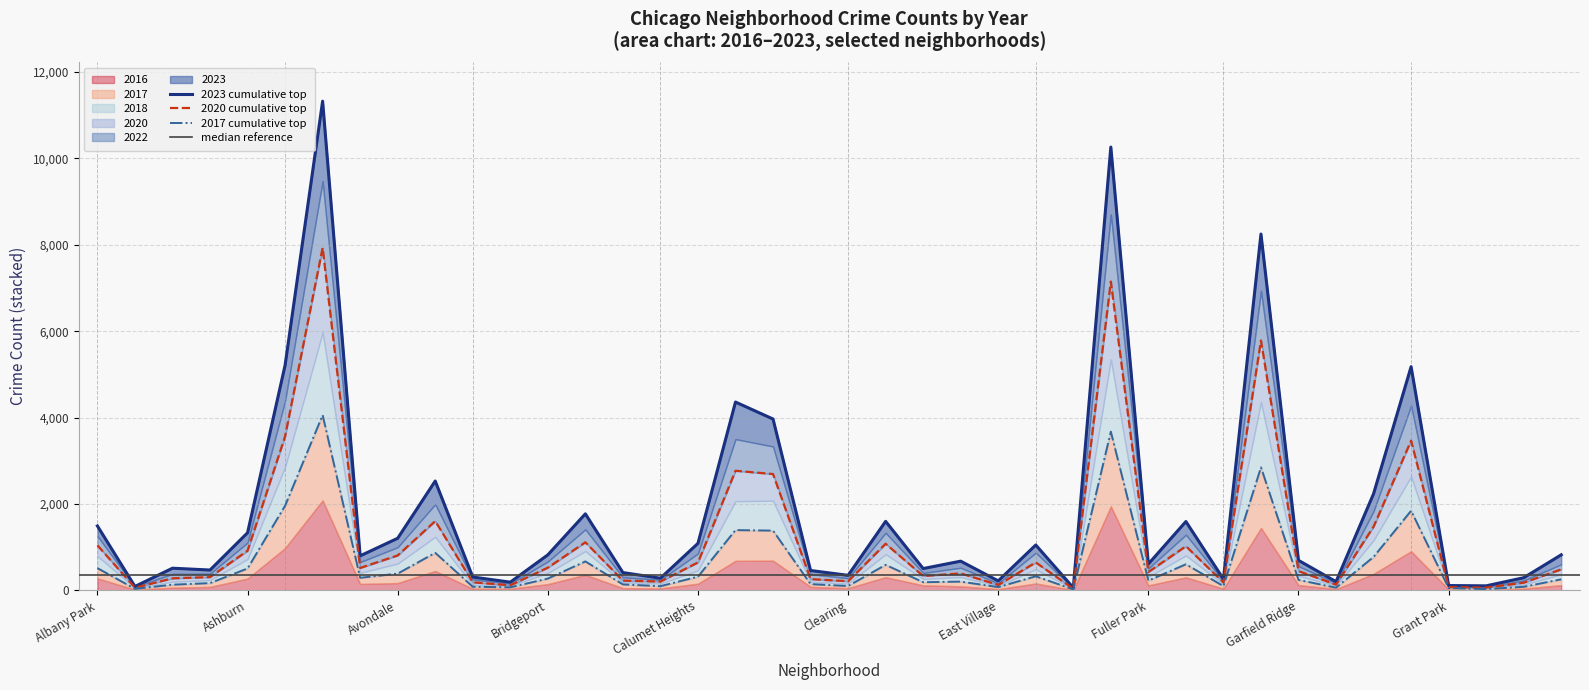

Read the 2023 value at Grant Park, to the nearest 10.

110